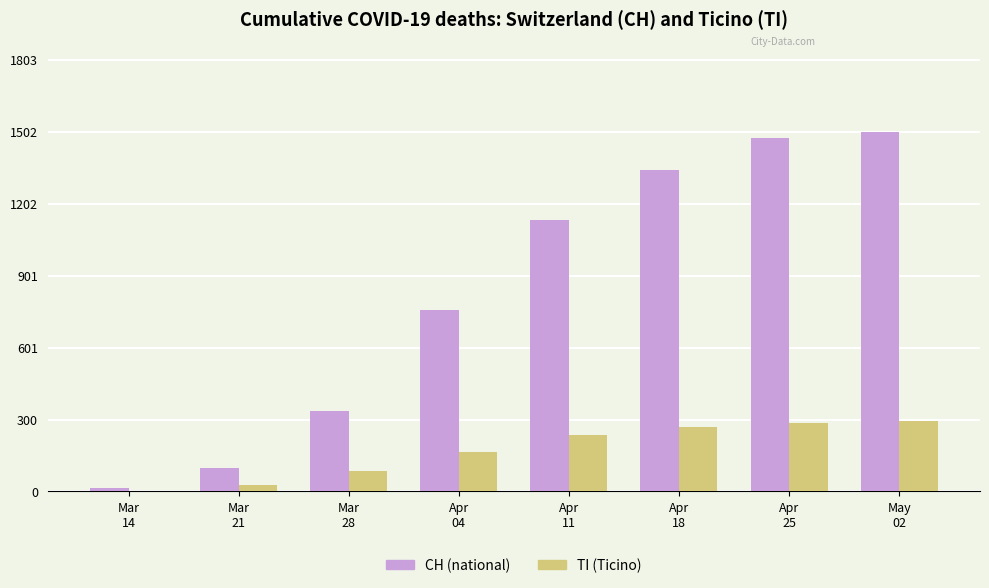

Which series has the largest total across all categories?

CH (national)